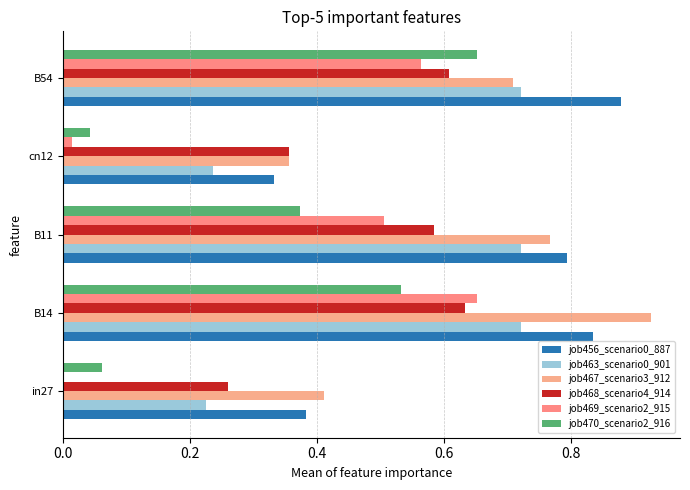

Count the job463_scenario0_901 values in the range 0 to 1.

5